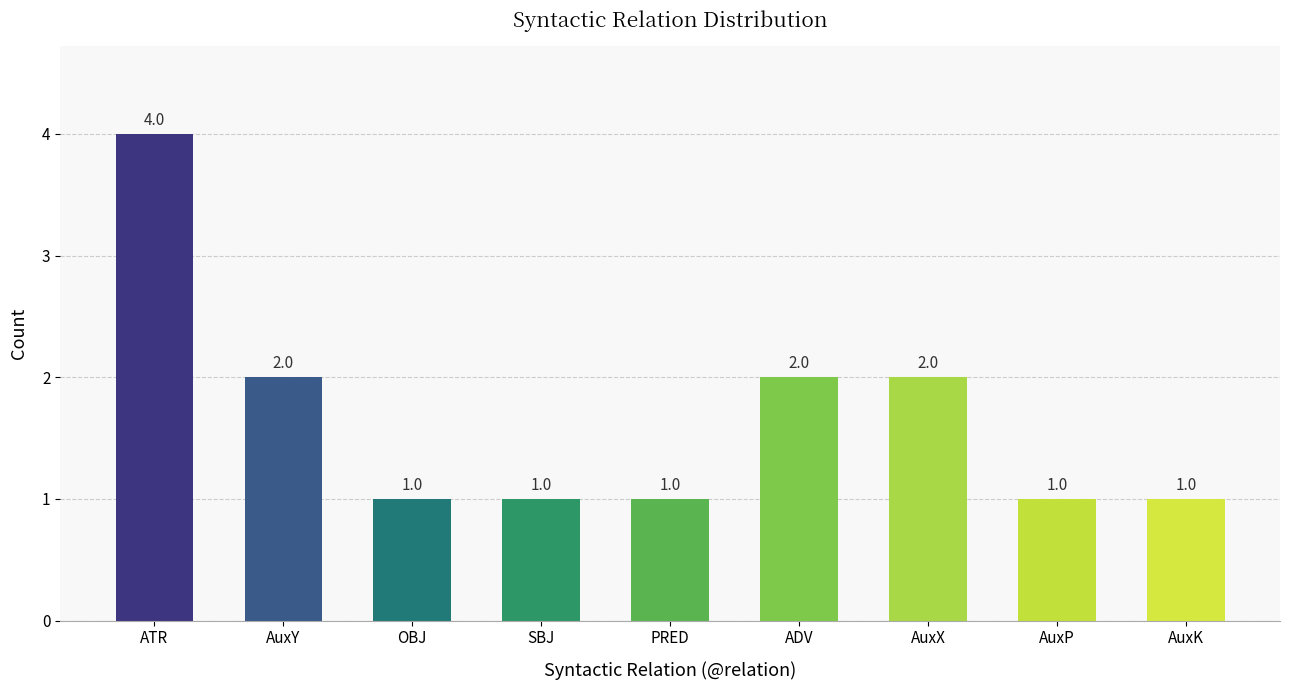

What is the label of the 4th bar from the right?

ADV